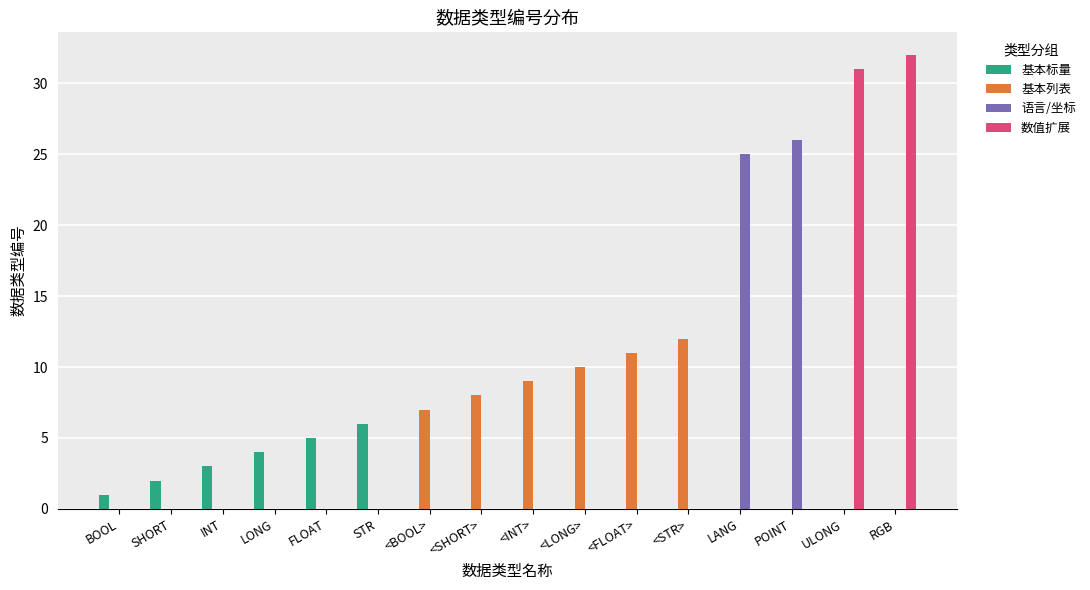

Which series has the largest total across all categories?

数值扩展